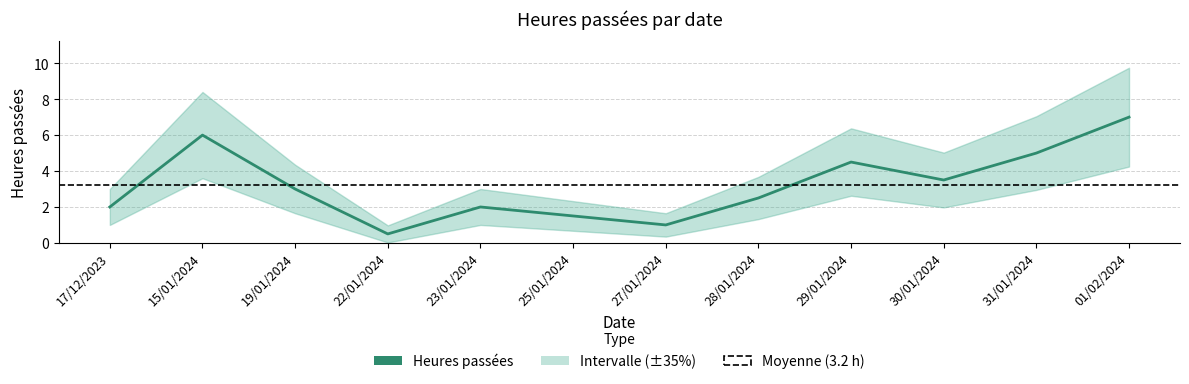

What is the maximum value shown in the chart?

7.0